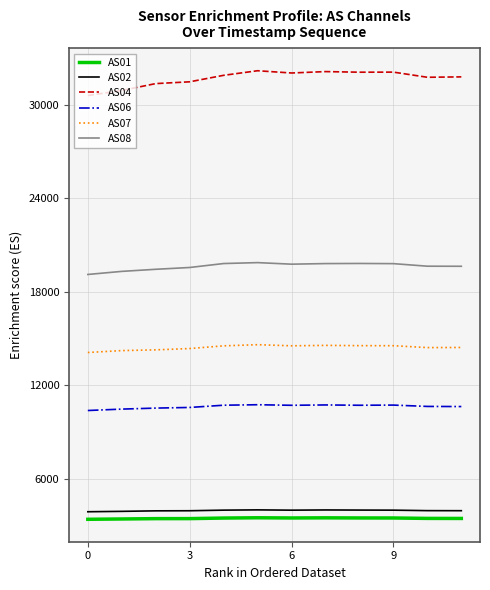

Which series has the widest spread of values?

AS04